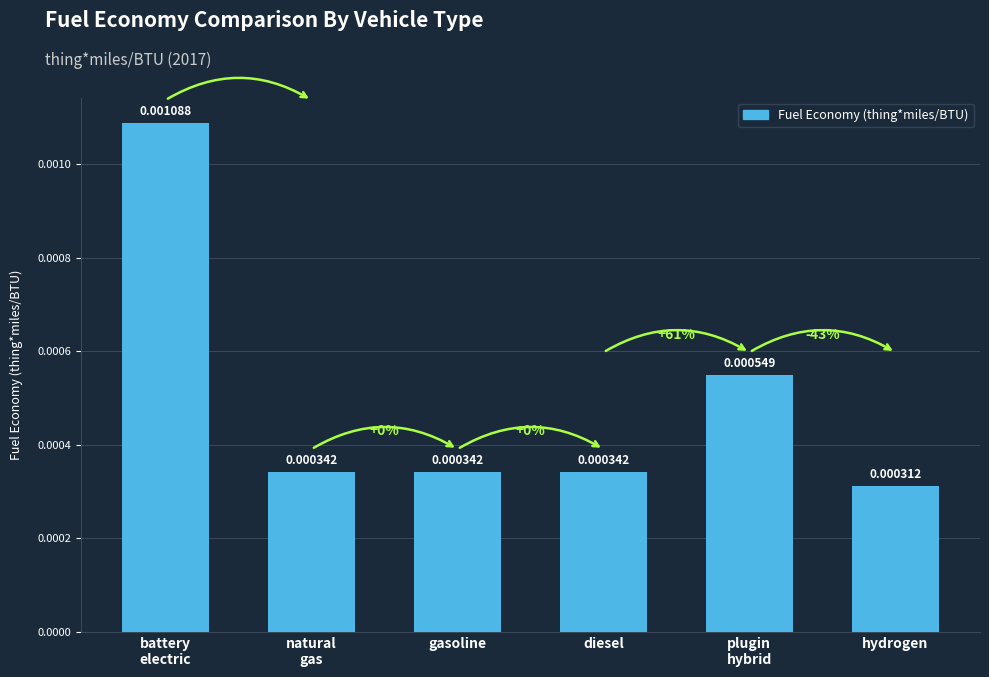

How many data points does each series have?

6